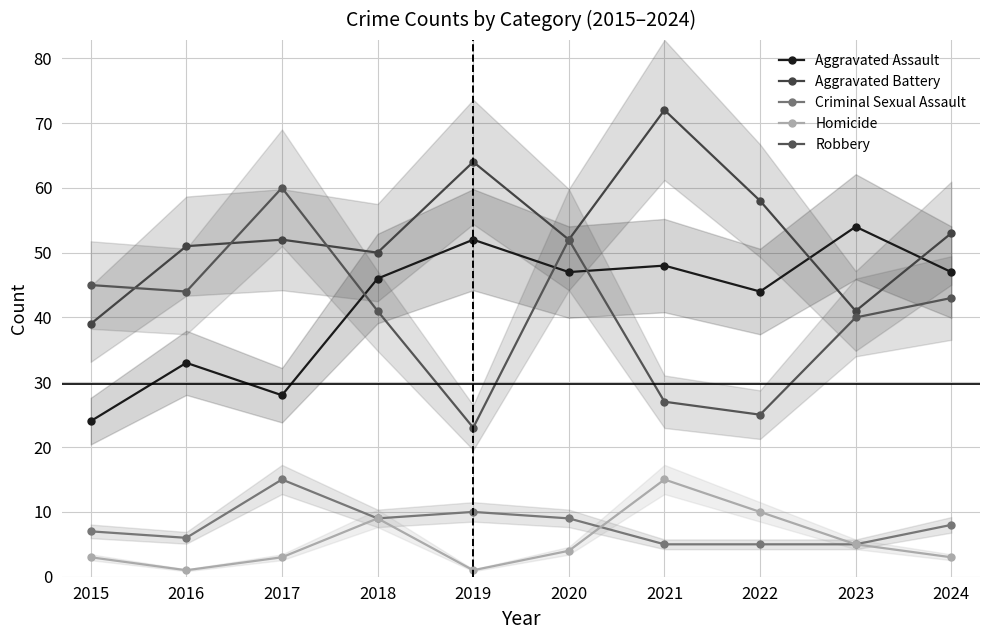

Which label corresponds to the largest value in the chart?

2021